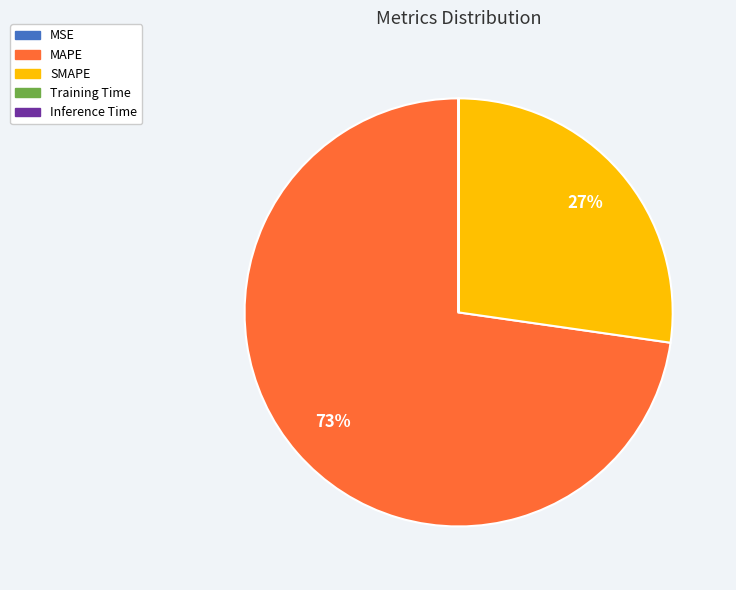

To the nearest percent, what is the difference between the largest and smallest slice percentages?

73%